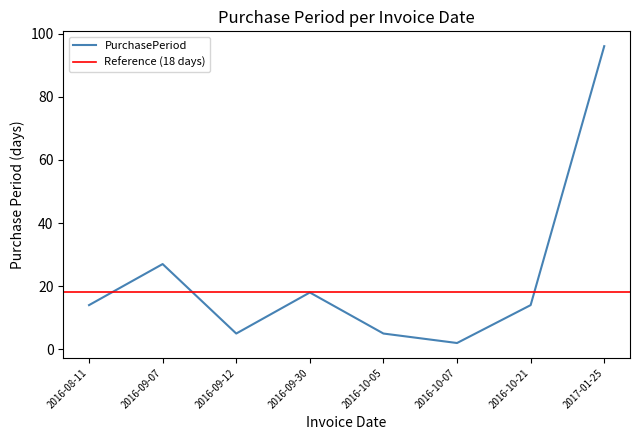

Where does the data first go above 14?

2016-09-07